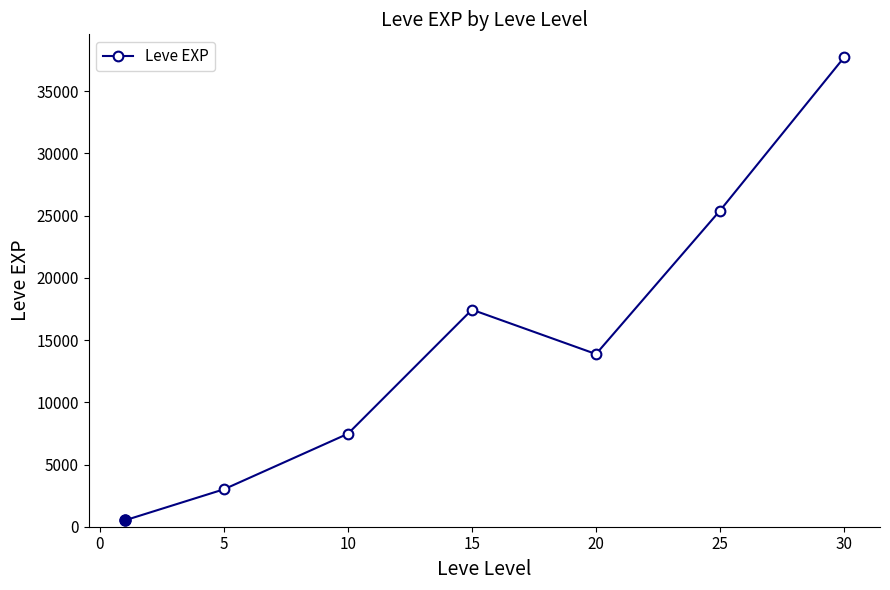

What is the maximum value shown in the chart?

37715.0